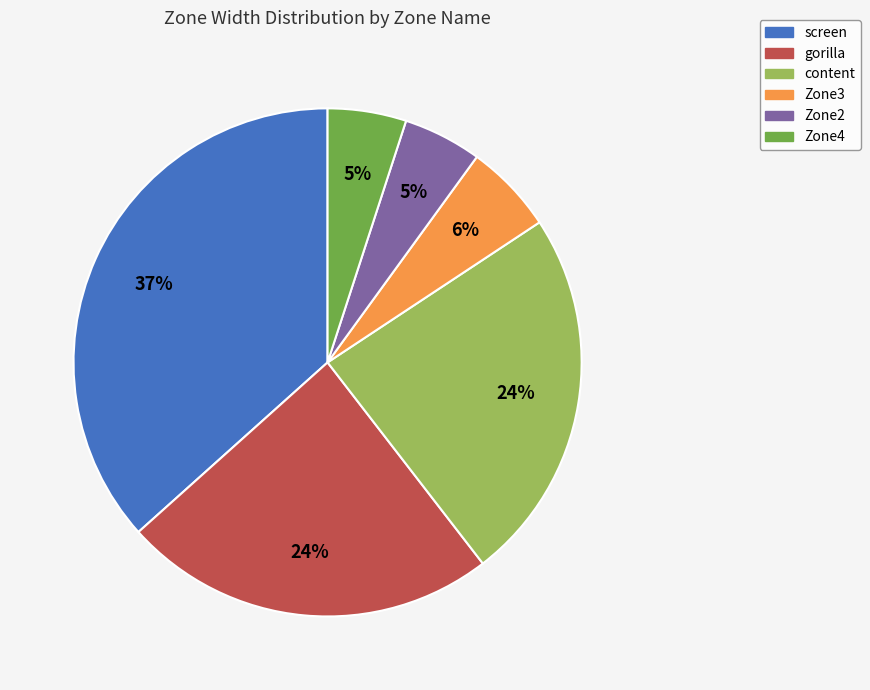

Combined, do screen and Zone3 account for over 50%?

No